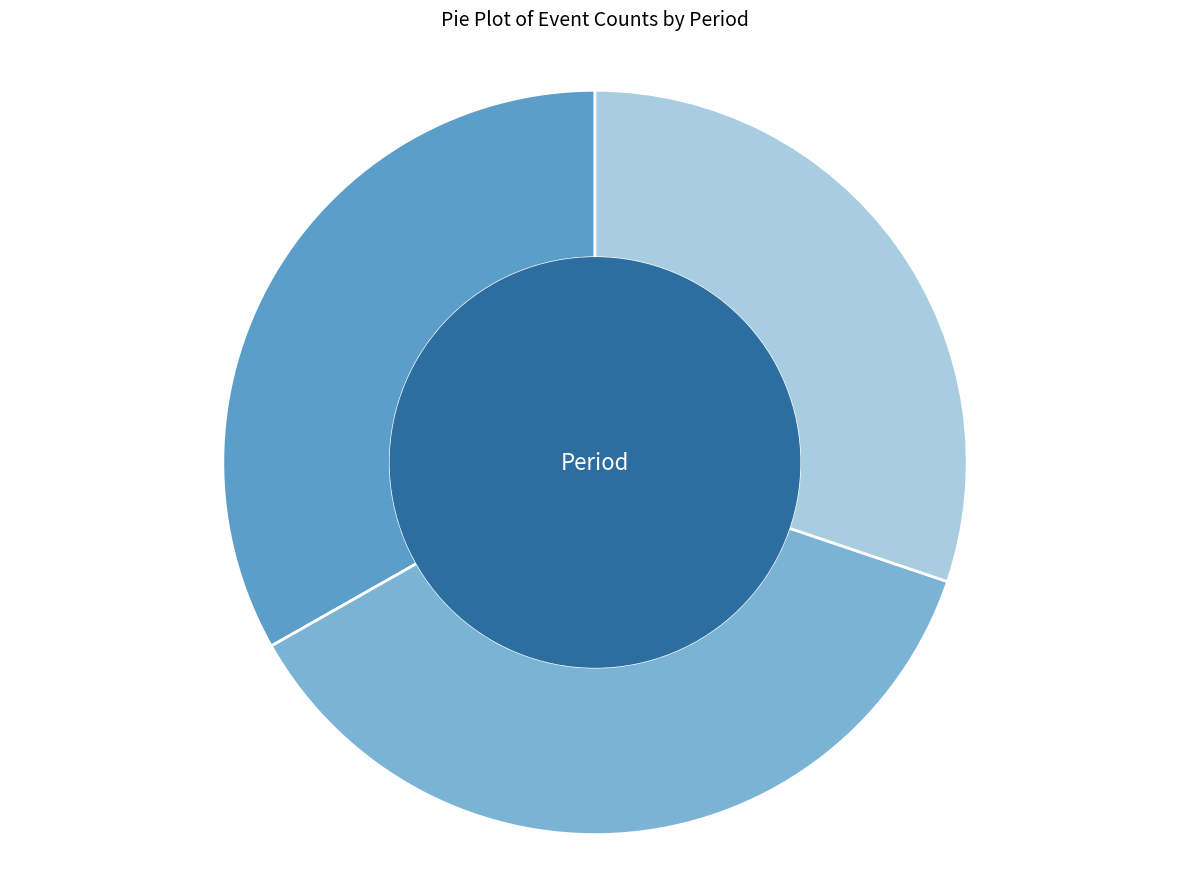

What is the ratio of the value at 3 to the value at 2?

0.8